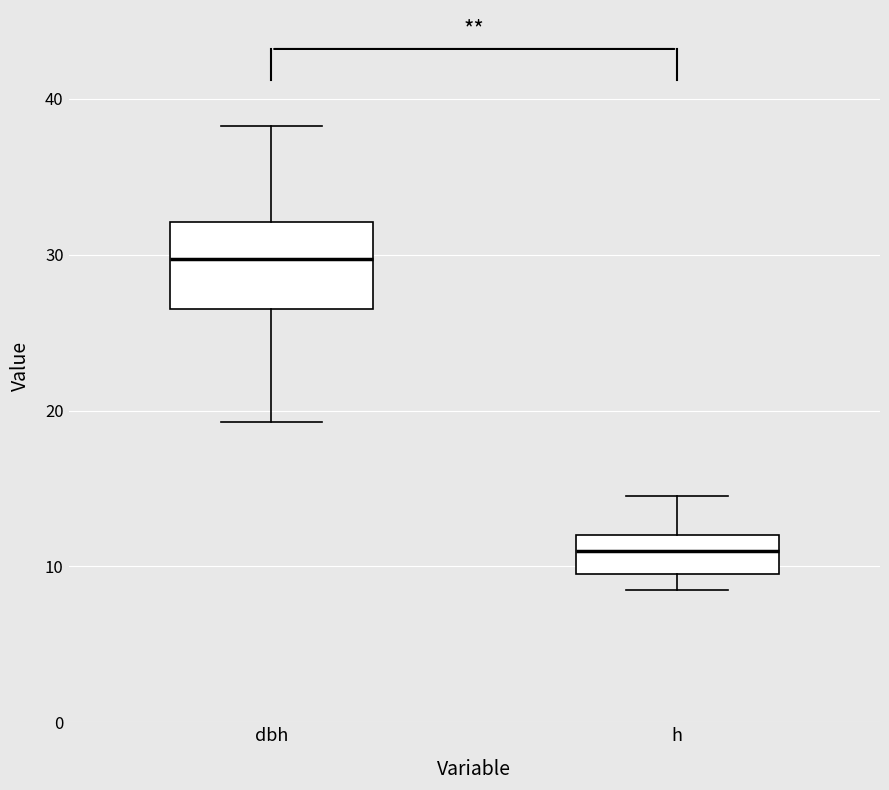

Reading left to right, transcribe this box plot: for each box, give where its median line is, the range the box spans, and where its two whiskers end, as read against the y-axis. The values are not printed on the chart, so give them approximately, as read against the axis.

dbh: median 30, box 27 to 32, whiskers 19 to 38
h: median 11, box 10 to 12, whiskers 9 to 15